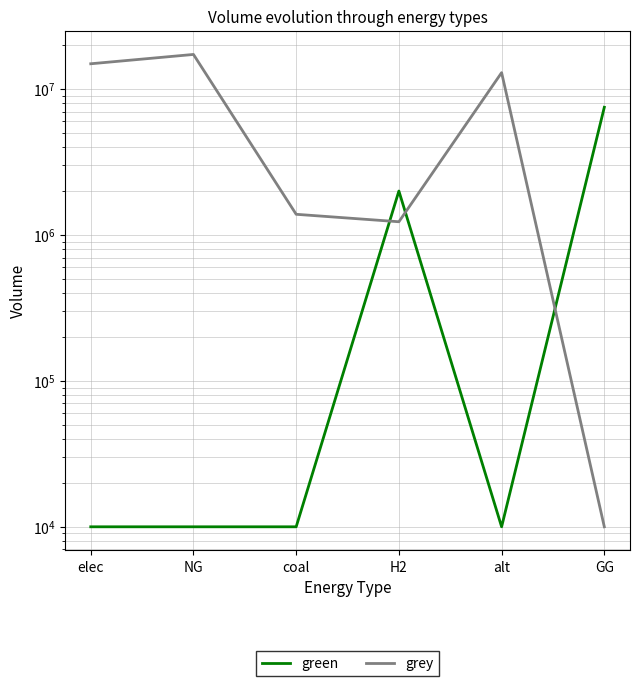

True or false: grey and green intersect in this chart.

True